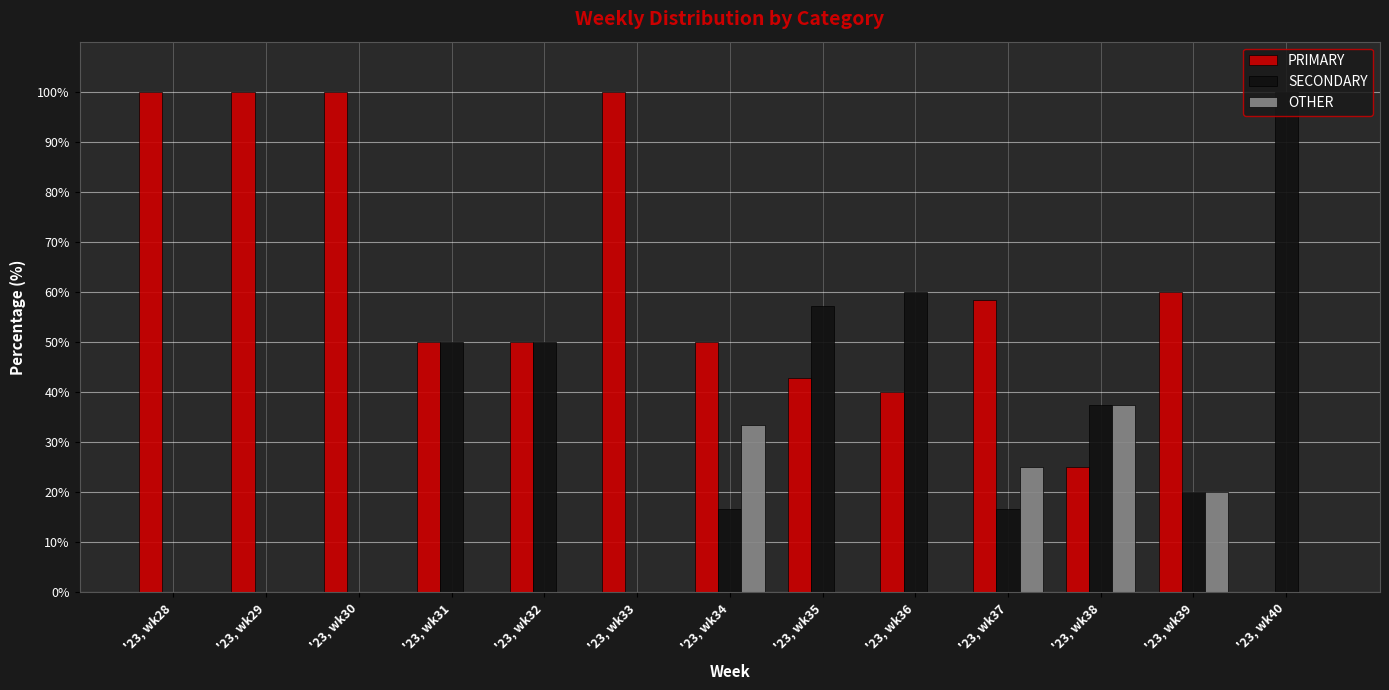

Reading right to left, transcribe all the data shown in this chart.

PRIMARY: 0.0	60.0	25.0	58.3	40.0	42.9	50.0	100.0	50.0	50.0	100.0	100.0	100.0
SECONDARY: 100.0	20.0	37.5	16.7	60.0	57.1	16.7	0.0	50.0	50.0	0.0	0.0	0.0
OTHER: 0.0	20.0	37.5	25.0	0.0	0.0	33.3	0.0	0.0	0.0	0.0	0.0	0.0